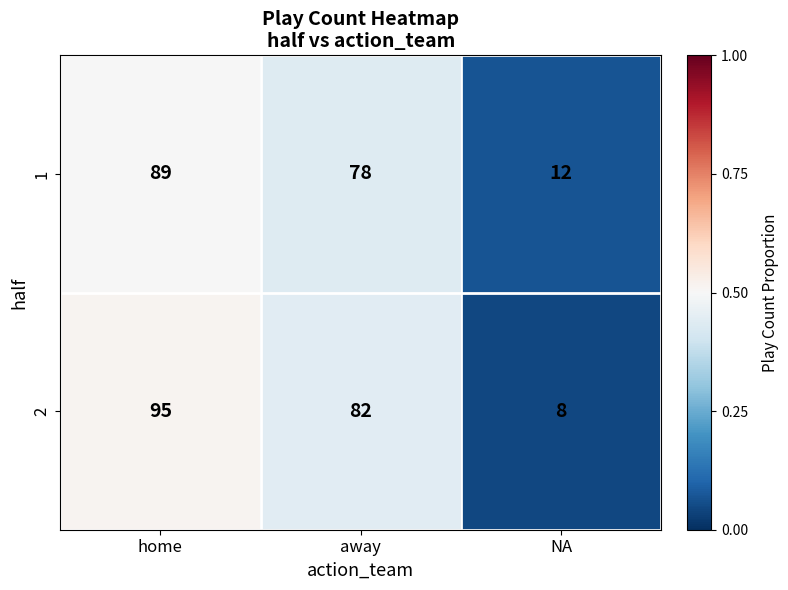

What is the difference between the maximum and minimum values in the 1 series?

77